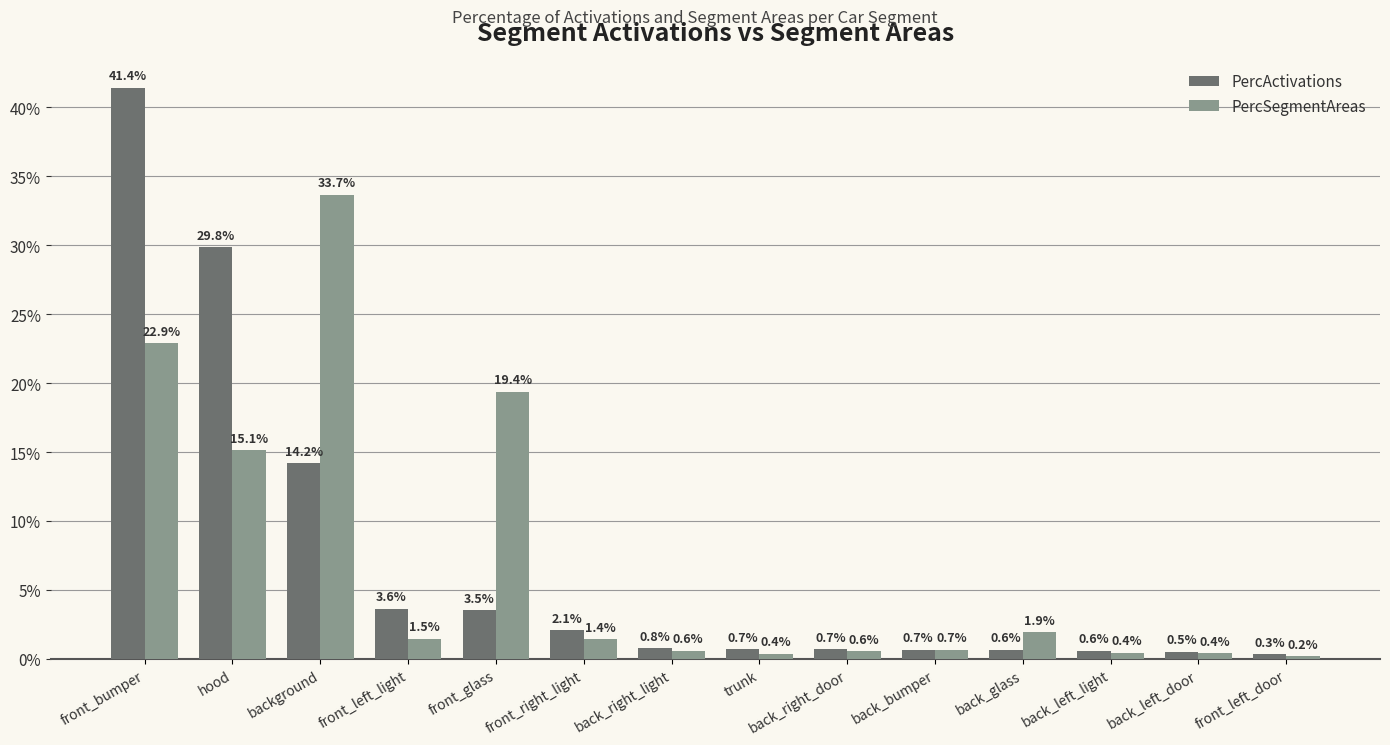

Are the bars grouped side by side (vs. stacked)?

Yes